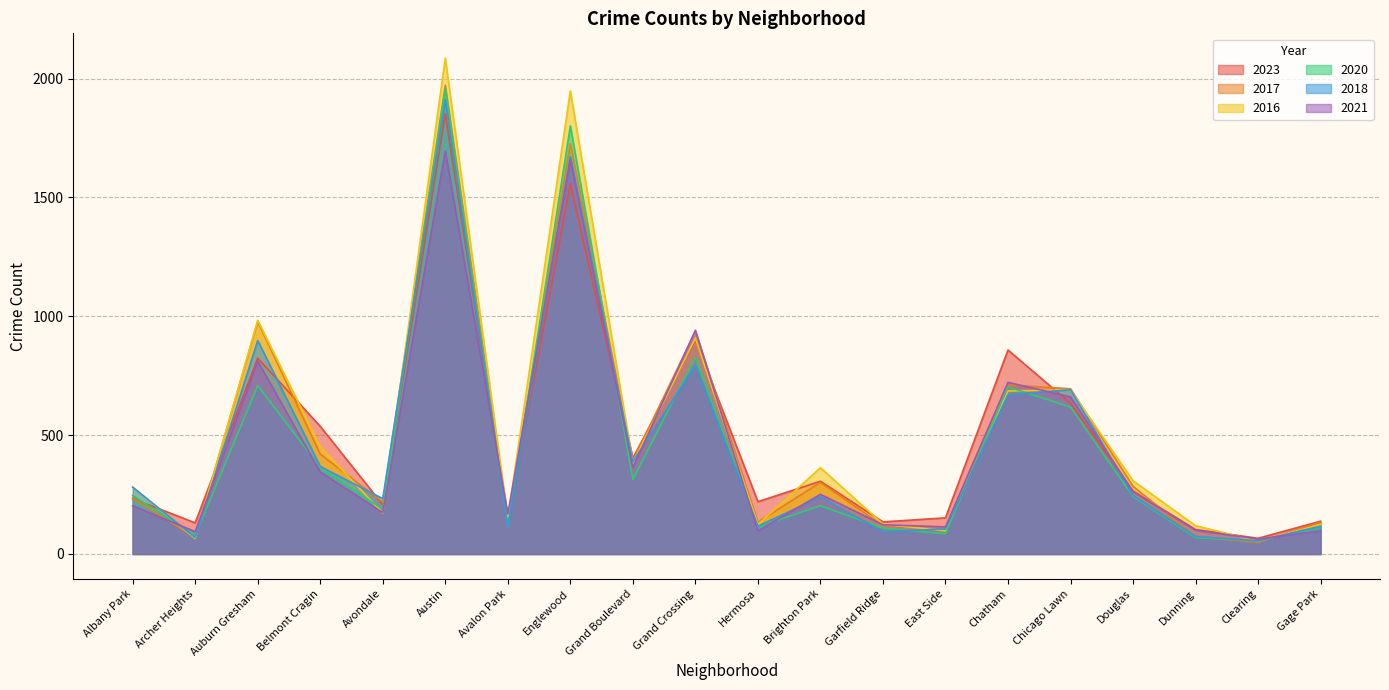

Which series has the largest range (max minus min)?

2016